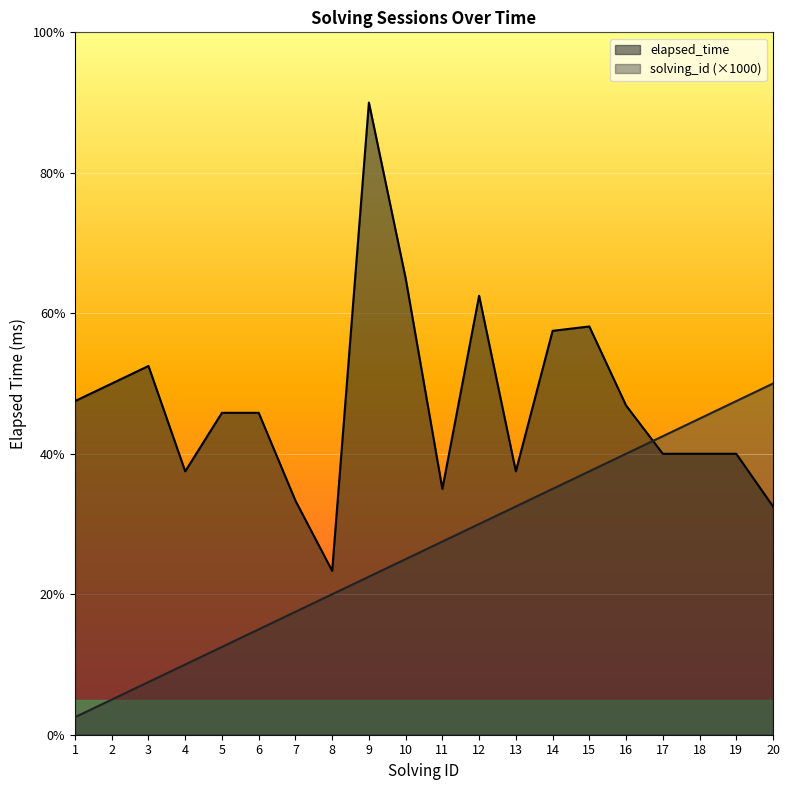

What is the sum of the elapsed_time values at 15 and 7?

36583